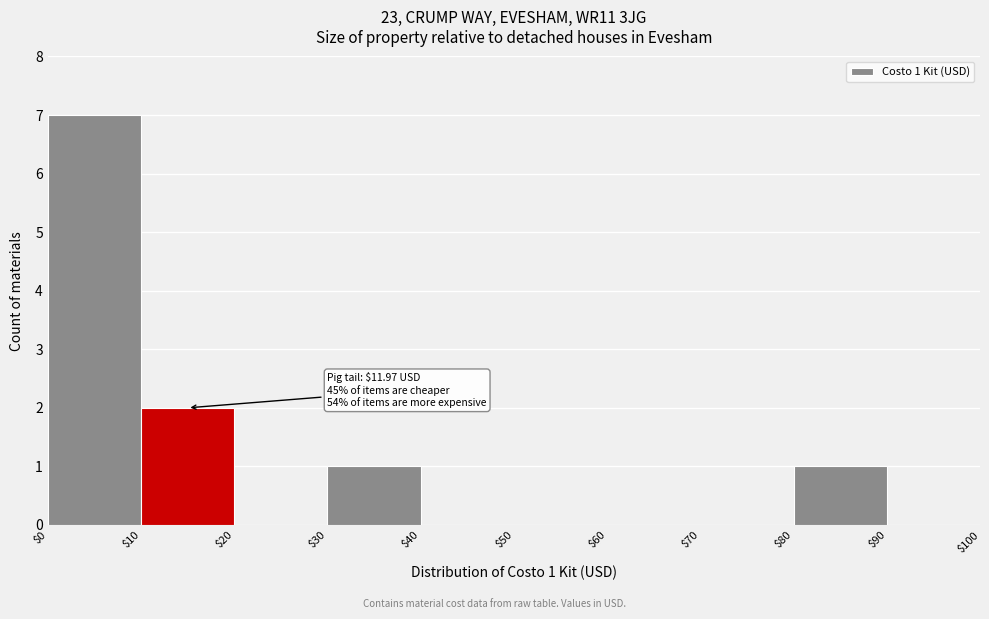

Which range on the x-axis has the tallest bar?

$0 to $10